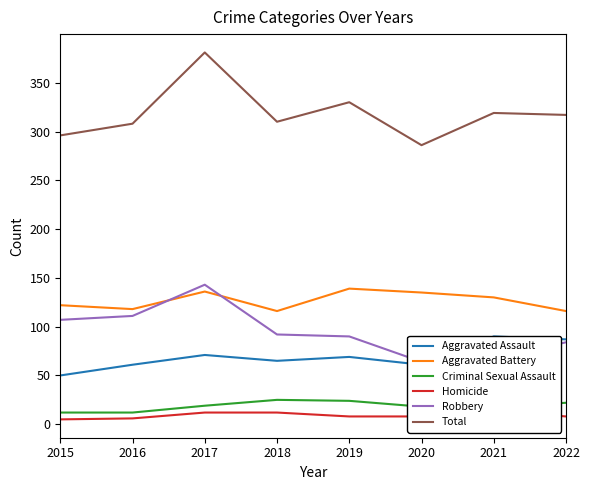

True or false: Total and Robbery intersect in this chart.

False